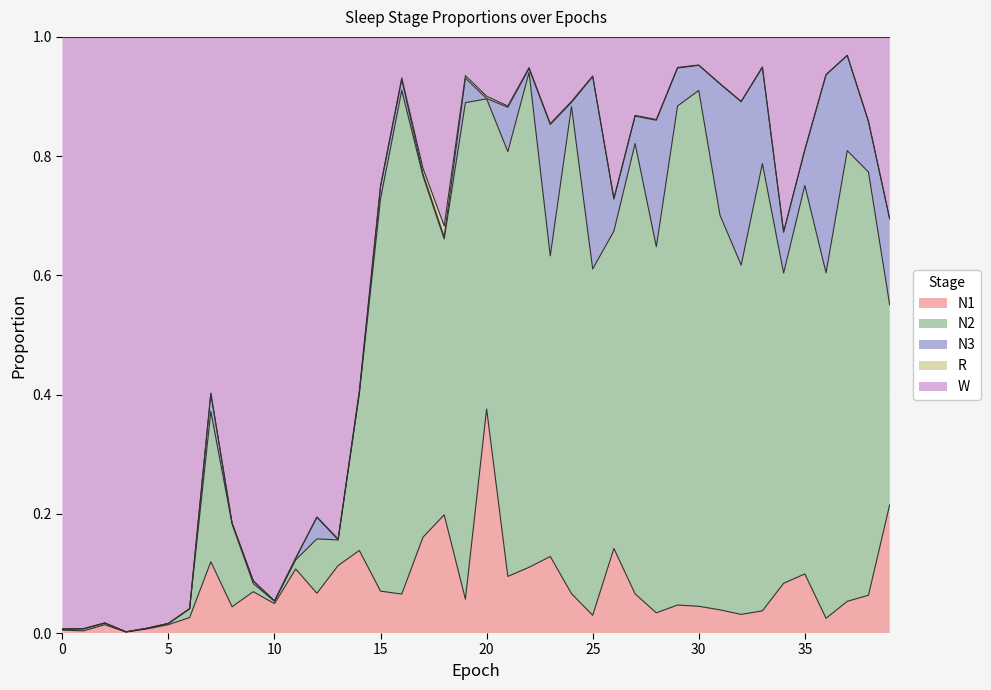

How many data points in N3 are above 0?

39